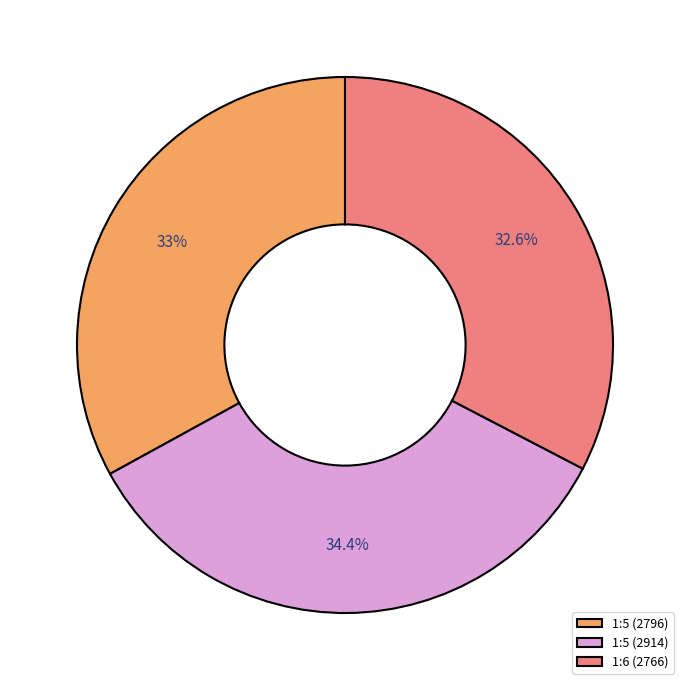

Which category has the biggest portion of the pie?

1:5 (2914)